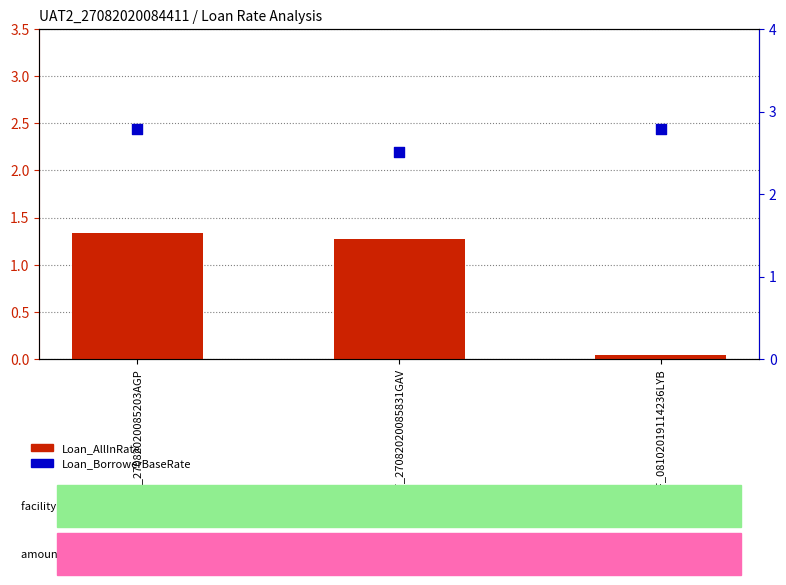

What are all the series names shown in the legend?

Loan_AllInRate, Loan_BorrowerBaseRate